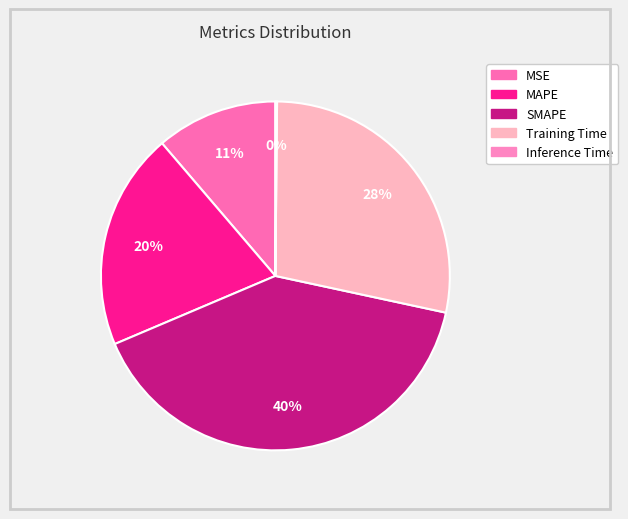

To the nearest percent, what is the difference between the largest and smallest slice percentages?

40%